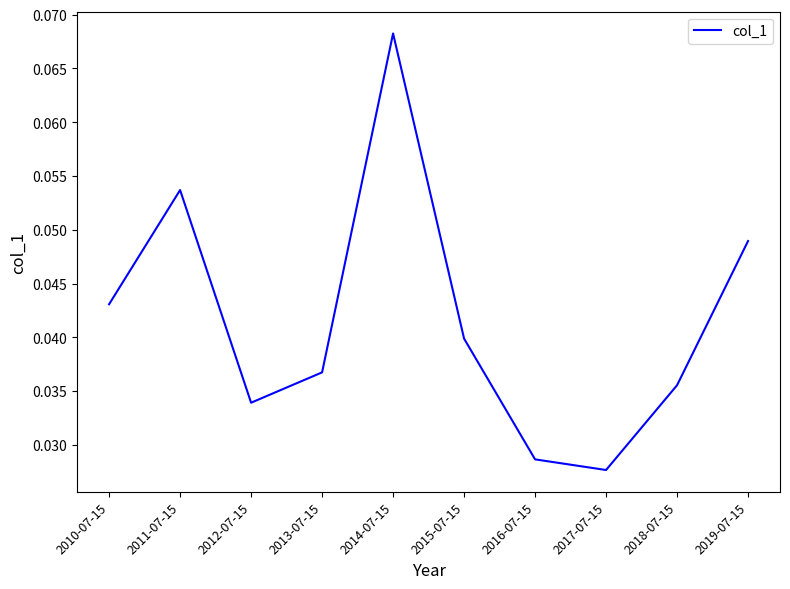

Between 2019-07-15 and 2015-07-15, which is larger?

2019-07-15